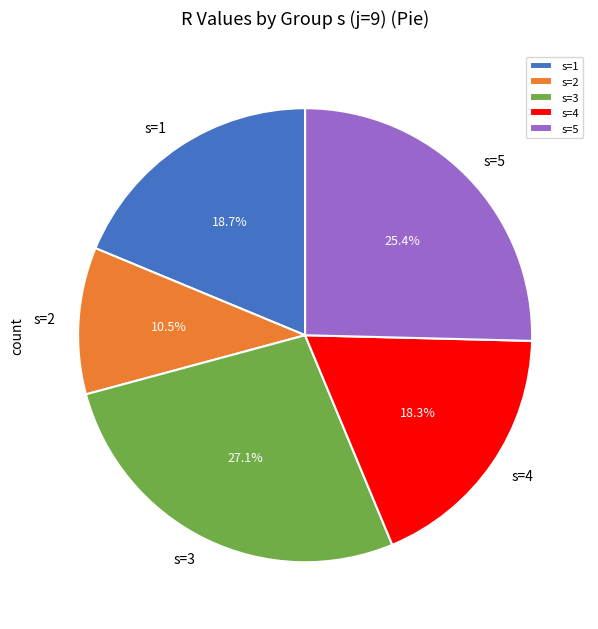

To the nearest percent, what is the difference between the s=5 and s=1 slice percentages?

7%